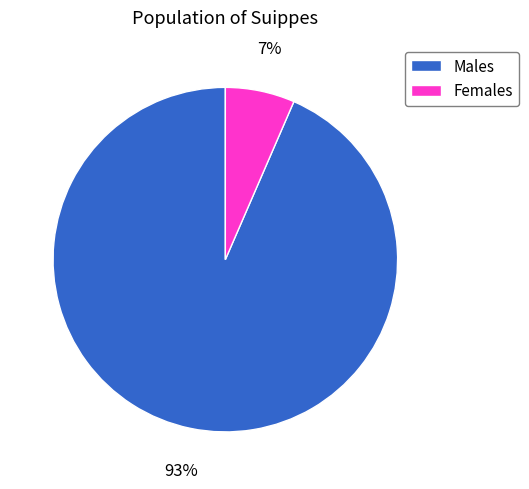

Which slice is the largest?

Males